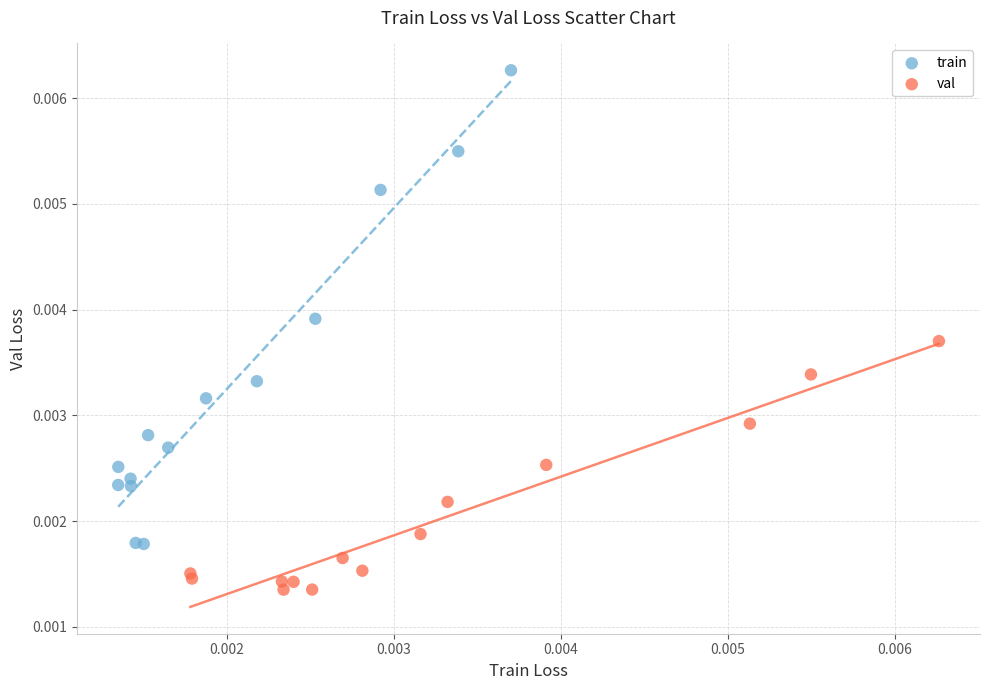

Which series contains the lowest Y value?

val